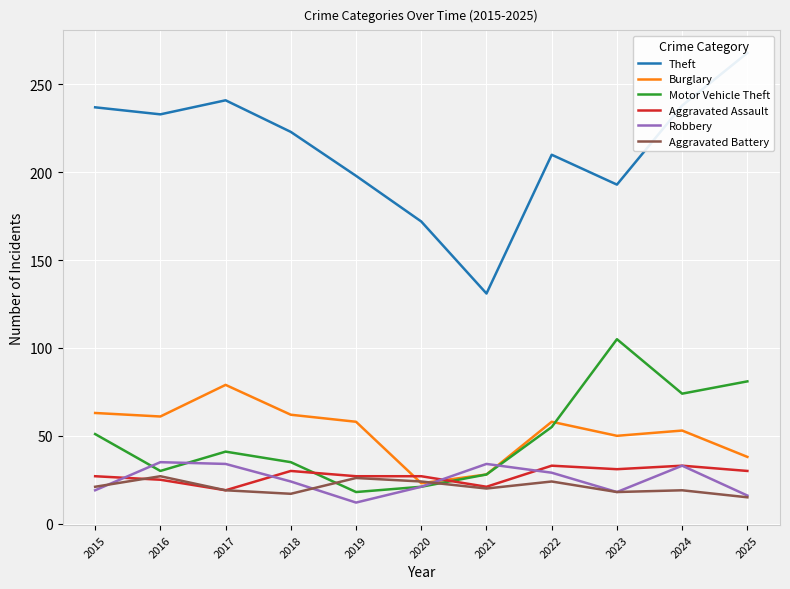

True or false: Theft and Robbery intersect in this chart.

False